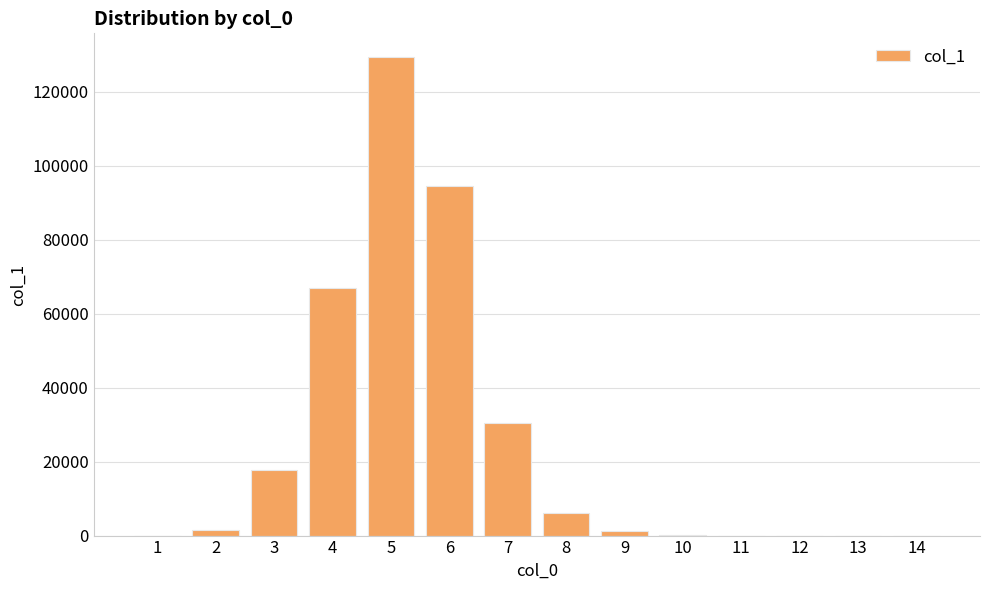

The value at 4 is 66920. True or false?

True